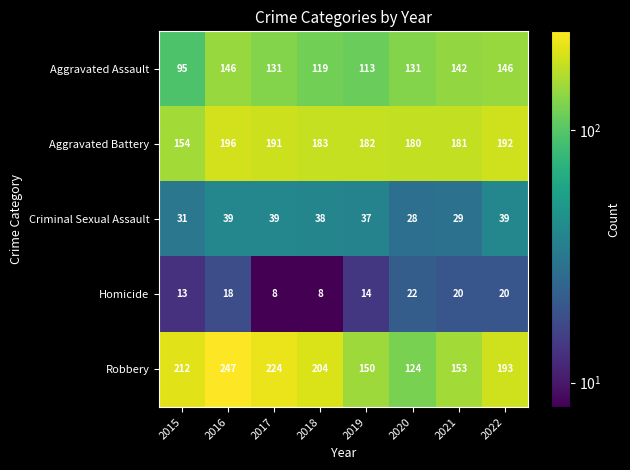

At which label does Aggravated Battery first exceed 183?

2016